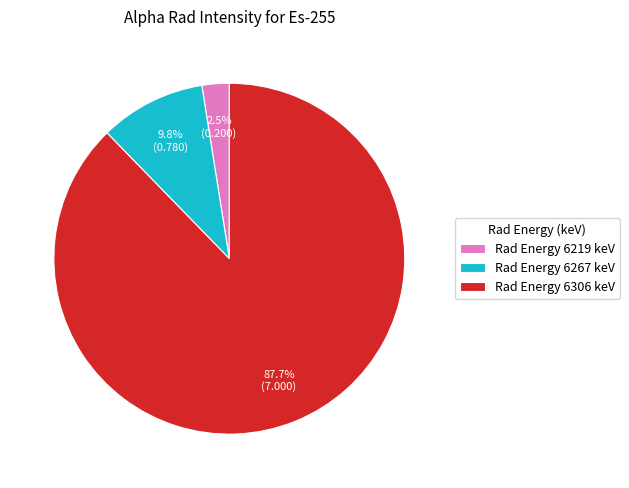

Between Rad Energy 6306 keV and Rad Energy 6219 keV, which is larger?

Rad Energy 6306 keV